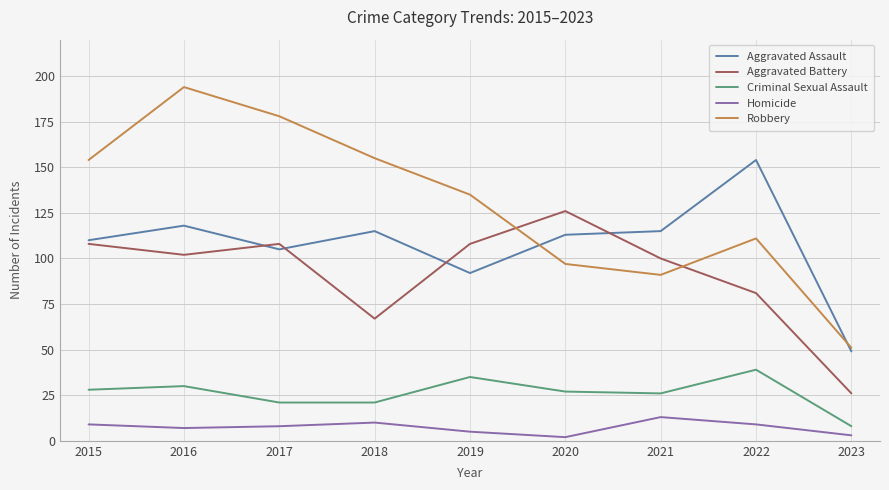

True or false: Homicide and Aggravated Battery cross at least once.

False